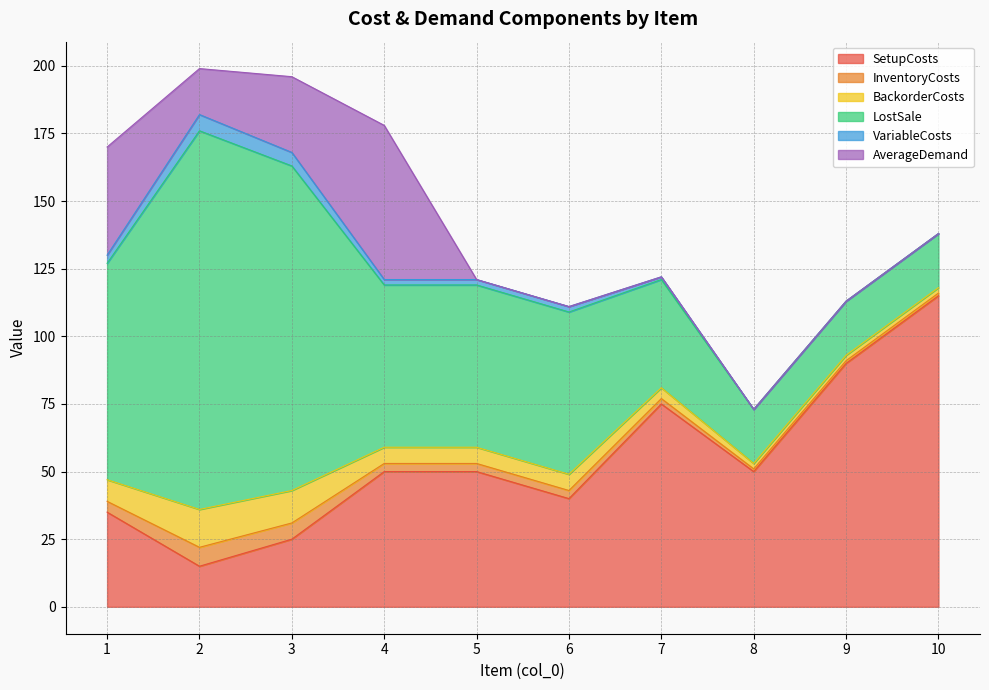

How many data points in SetupCosts are above 50?

3